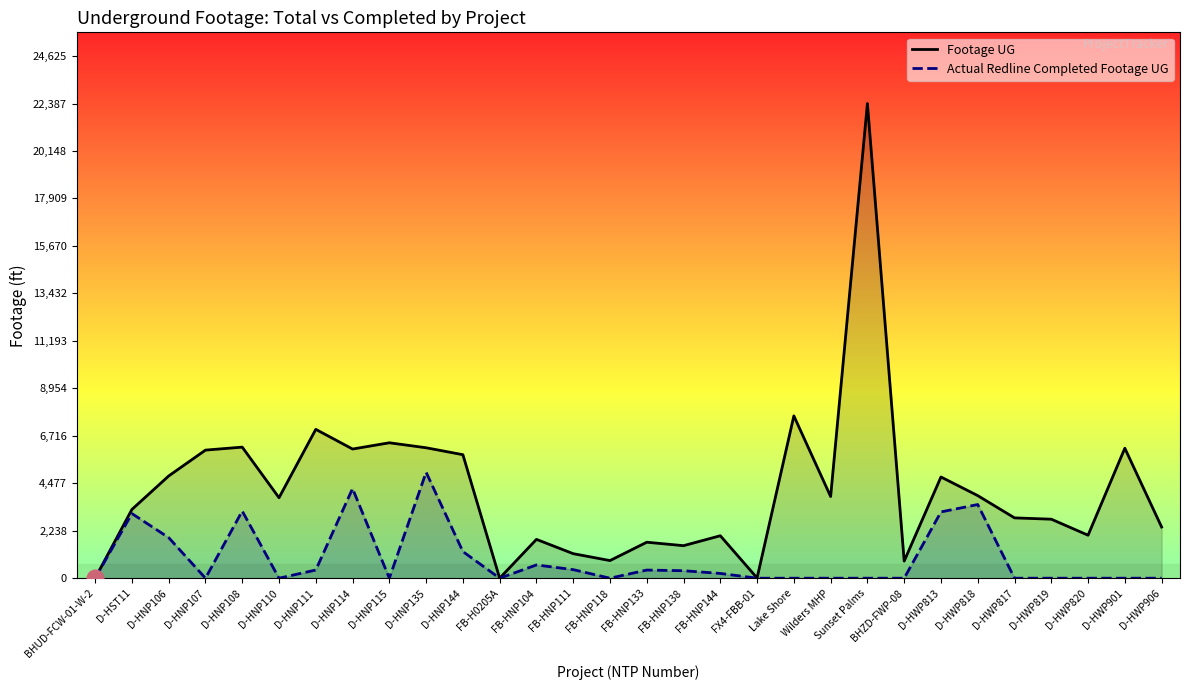

Where is the first local maximum for Footage UG?

D-HNP108